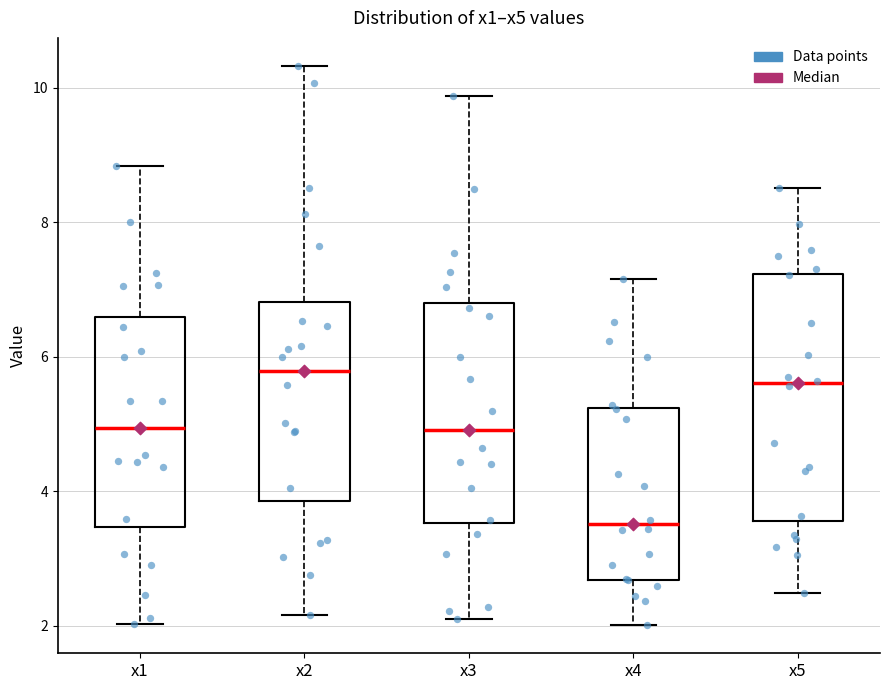

Reading left to right, read every box against the y-axis: the position of its median line, the range the box covers, and the ends of its whiskers. The values are not printed on the chart, so give them approximately, as read against the axis.

x1: median 5.0, box 3.4 to 6.6, whiskers 2.0 to 8.8
x2: median 5.8, box 3.8 to 6.8, whiskers 2.2 to 10.4
x3: median 5.0, box 3.6 to 6.8, whiskers 2.0 to 9.8
x4: median 3.6, box 2.6 to 5.2, whiskers 2.0 to 7.2
x5: median 5.6, box 3.6 to 7.2, whiskers 2.4 to 8.6